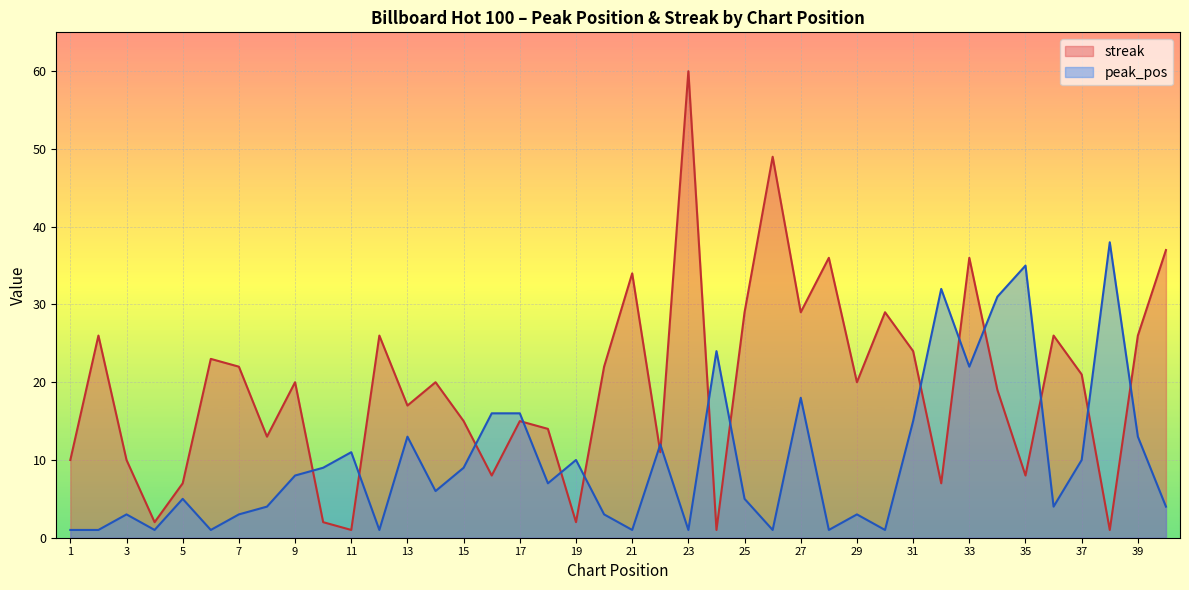

What is the lowest value of the streak series?

1